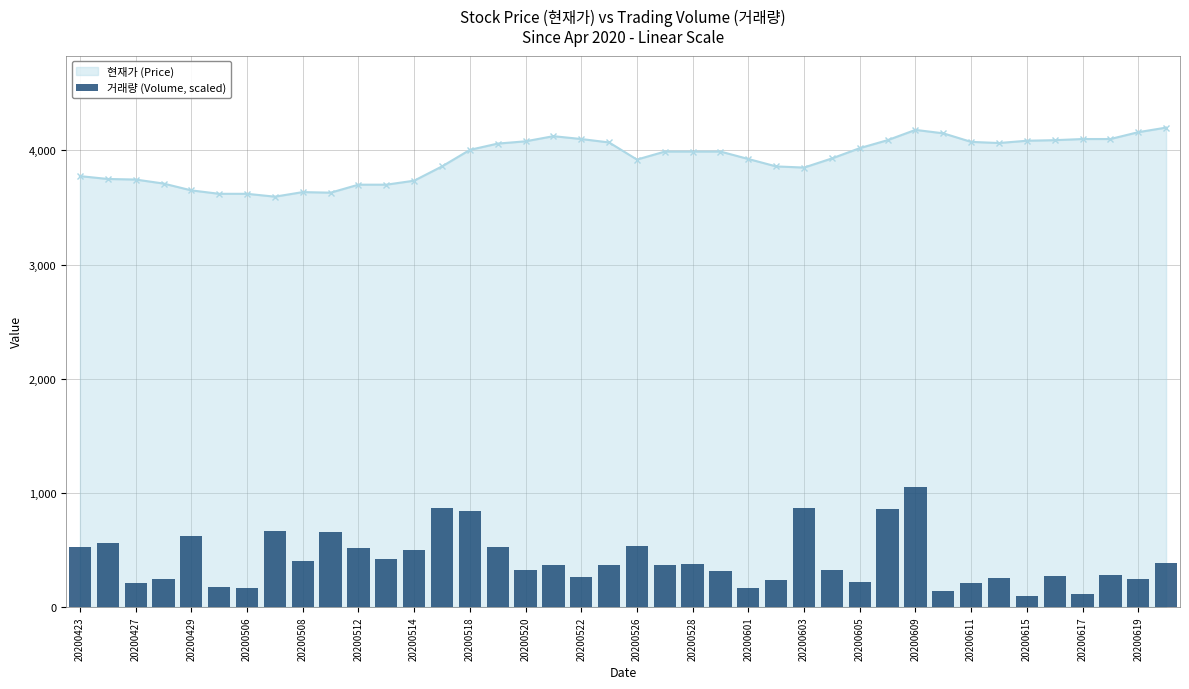

The 현재가 (Price) series shows 5359 at 20200512. True or false?

False